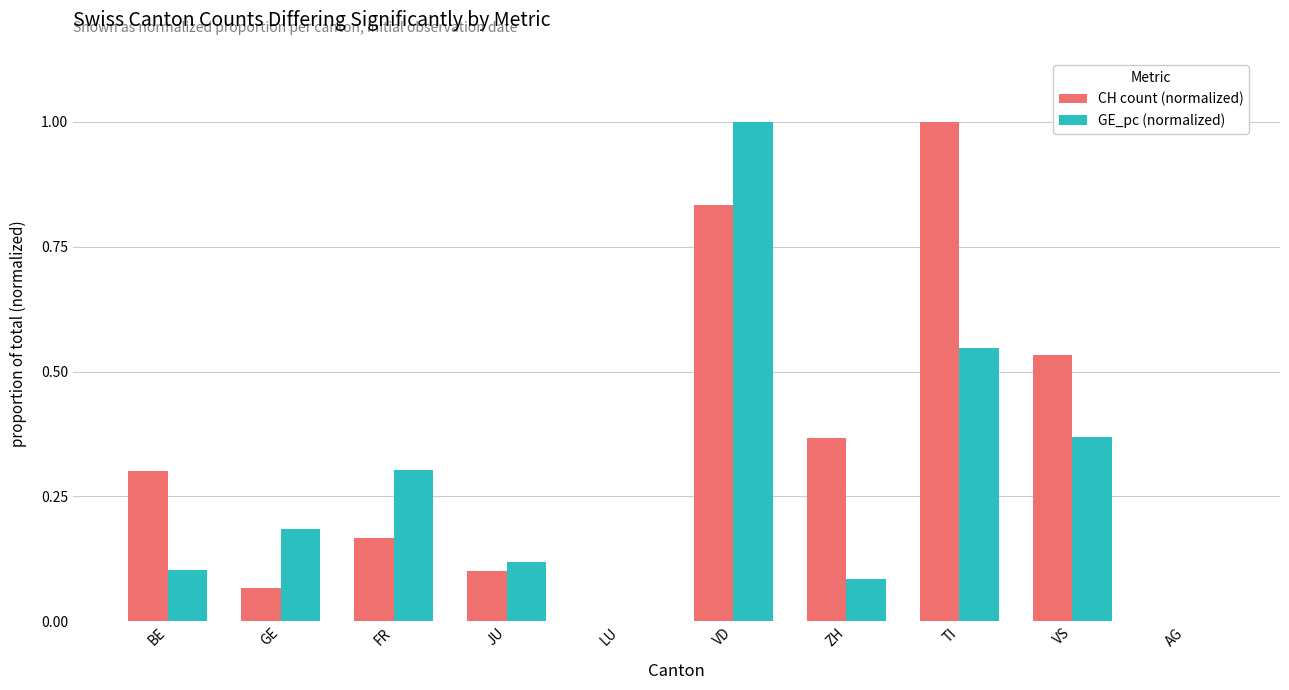

Between VS and AG, which series saw the biggest shift?

CH count (normalized)